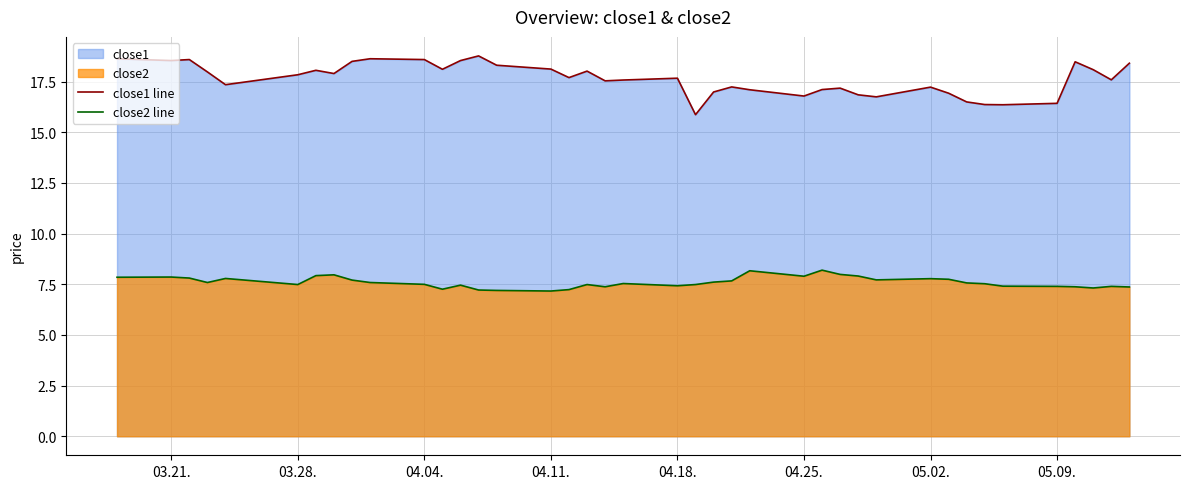

How many series are shown in this chart?

2